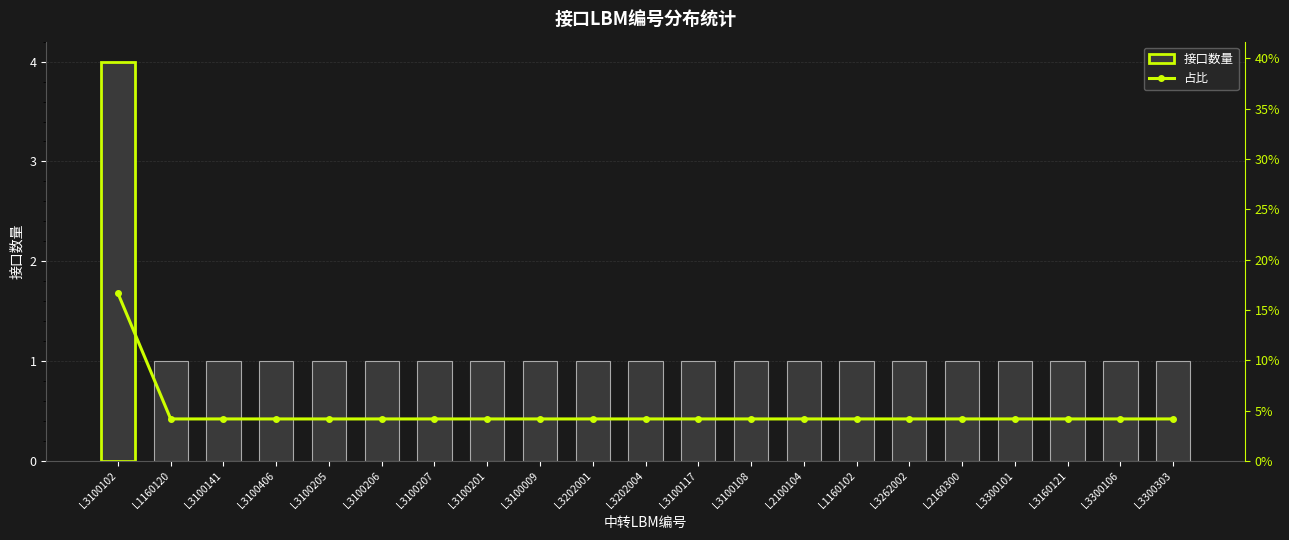

What is the total value across all series at L3100117?

1.0